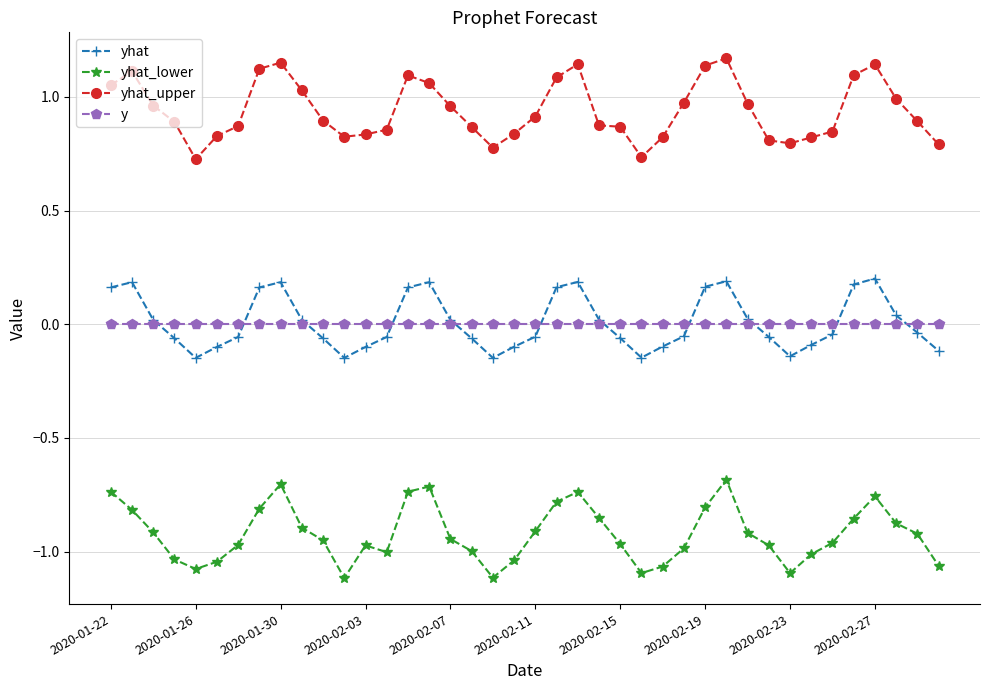

Which series has the largest total across all categories?

yhat_upper